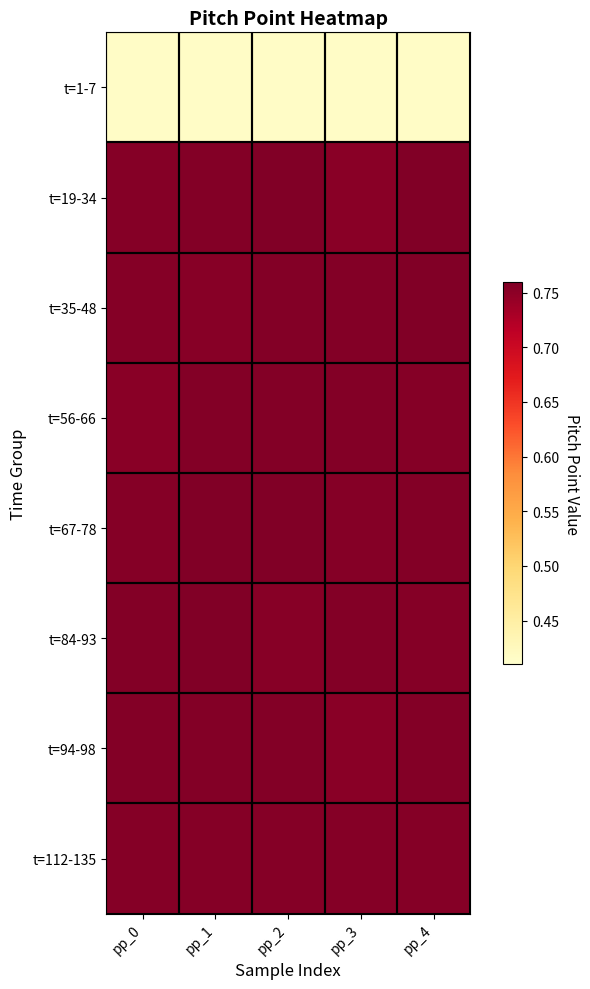

Reading left to right, transcribe all the data shown in this chart.

t=1-7: pp_0=0.4	pp_1=0.4	pp_2=0.4	pp_3=0.4	pp_4=0.4
t=19-34: pp_0=0.8	pp_1=0.8	pp_2=0.8	pp_3=0.8	pp_4=0.8
t=35-48: pp_0=0.8	pp_1=0.8	pp_2=0.8	pp_3=0.8	pp_4=0.8
t=56-66: pp_0=0.8	pp_1=0.8	pp_2=0.8	pp_3=0.8	pp_4=0.8
t=67-78: pp_0=0.8	pp_1=0.8	pp_2=0.8	pp_3=0.8	pp_4=0.8
t=84-93: pp_0=0.8	pp_1=0.8	pp_2=0.8	pp_3=0.8	pp_4=0.8
t=94-98: pp_0=0.8	pp_1=0.8	pp_2=0.8	pp_3=0.8	pp_4=0.8
t=112-135: pp_0=0.8	pp_1=0.8	pp_2=0.8	pp_3=0.8	pp_4=0.8